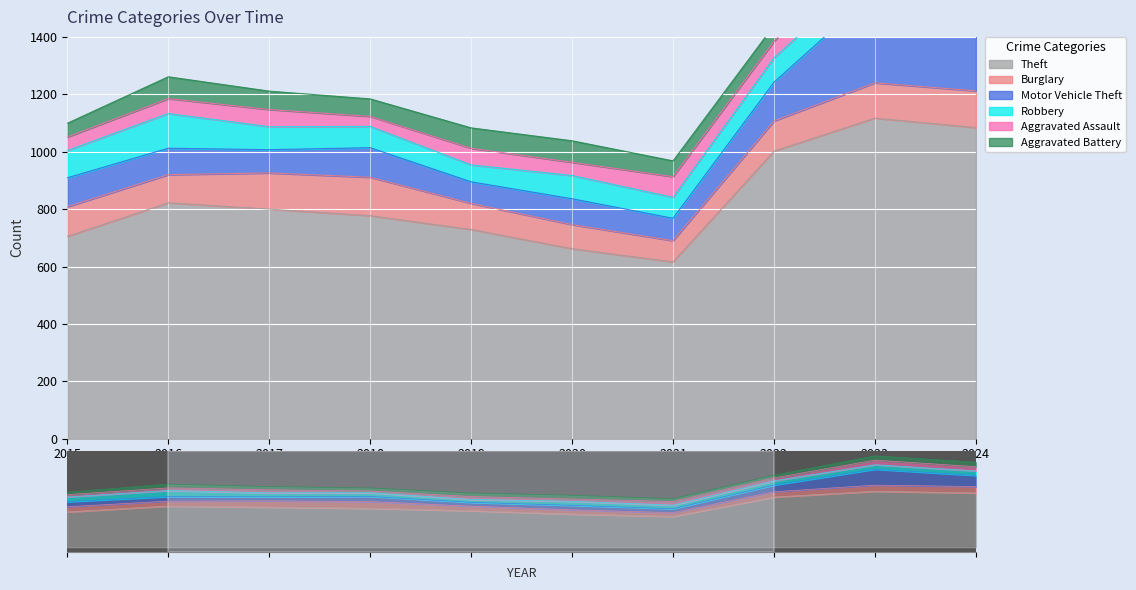

How many interior local peaks does the Burglary series have?

1